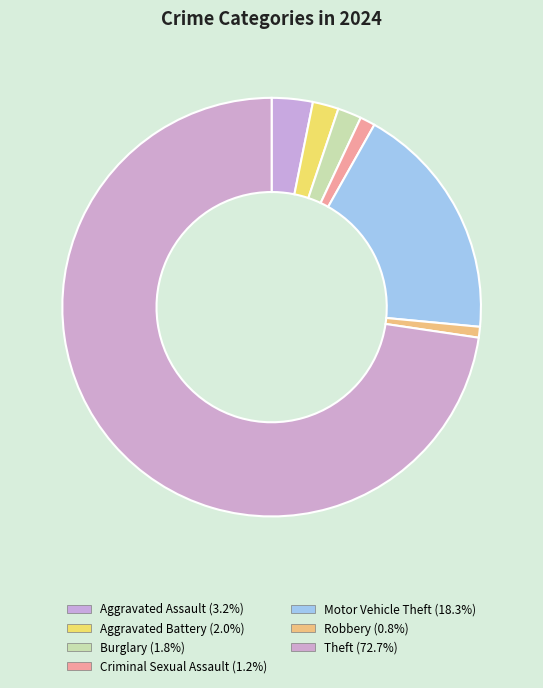

To the nearest percent, what percentage of the pie is Aggravated Battery?

2%